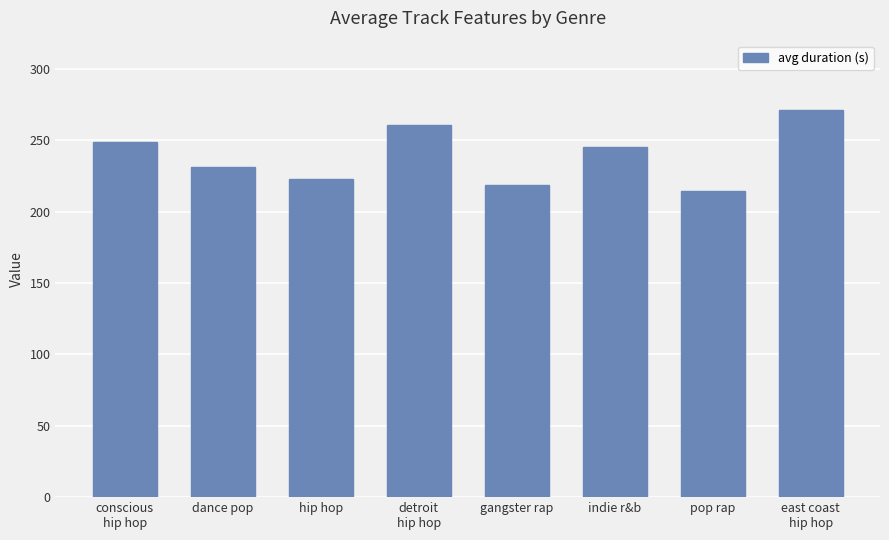

What is the difference between the values at gangster rap and pop rap?

4.7